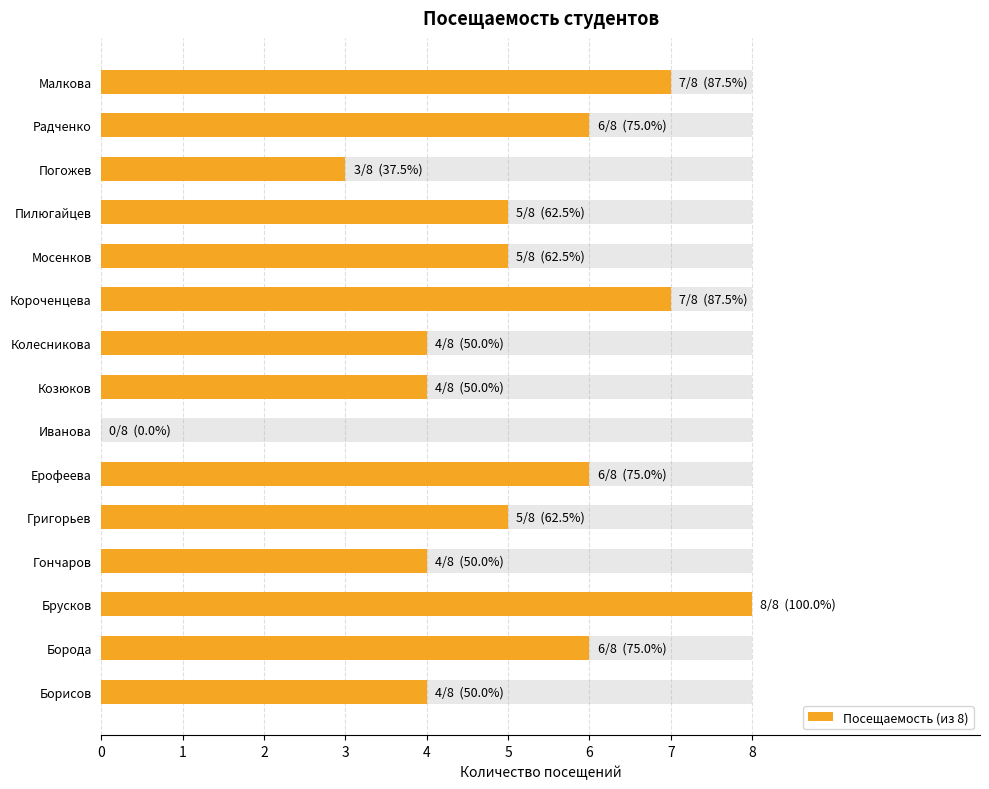

What is the difference between the second highest and minimum values?

7